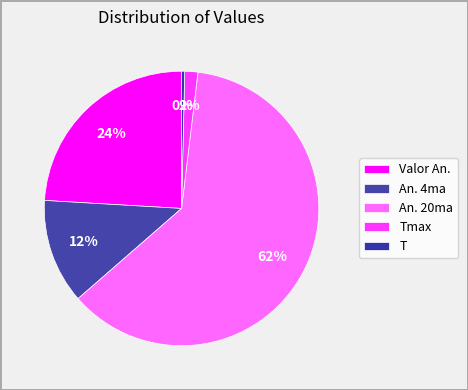

Count the number of slices in the pie.

5